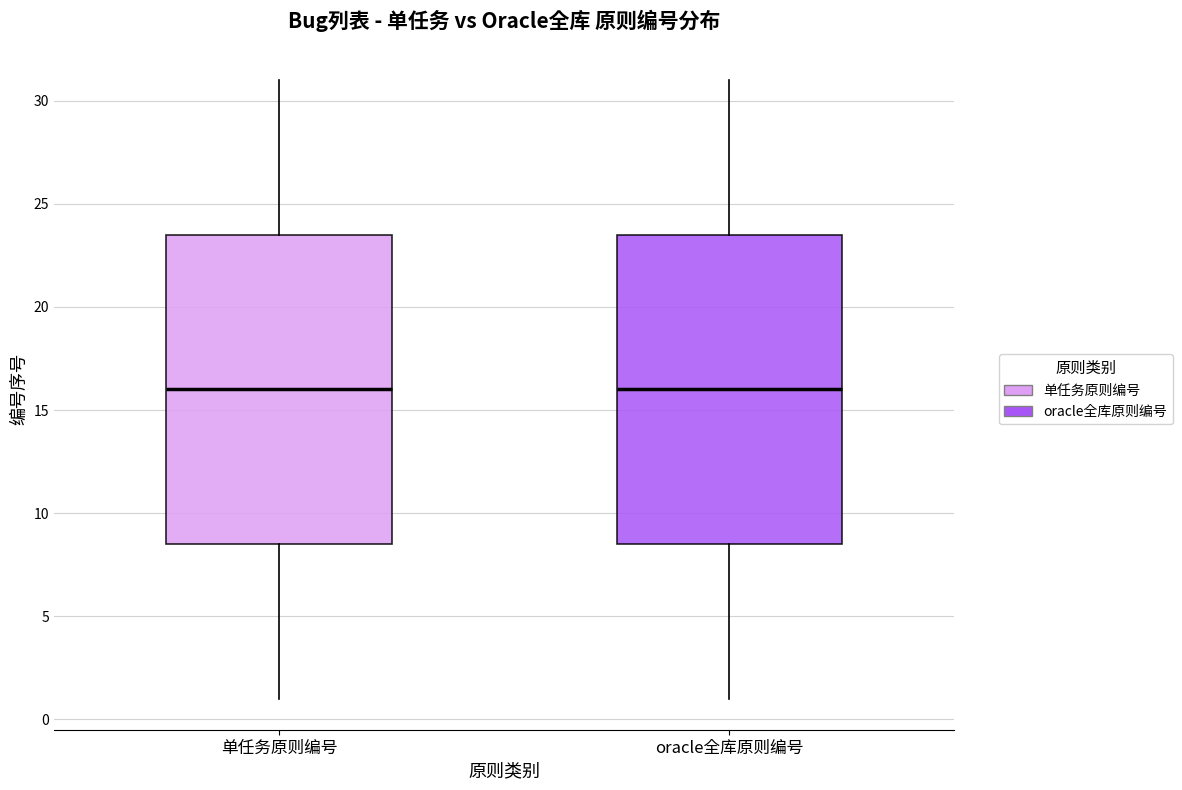

Reading left to right, read every box against the y-axis: the position of its median line, the range the box covers, and the ends of its whiskers. The values are not printed on the chart, so give them approximately, as read against the axis.

单任务原则编号: median 16.0, box 8.5 to 23.5, whiskers 1.0 to 31.0
oracle全库原则编号: median 16.0, box 8.5 to 23.5, whiskers 1.0 to 31.0